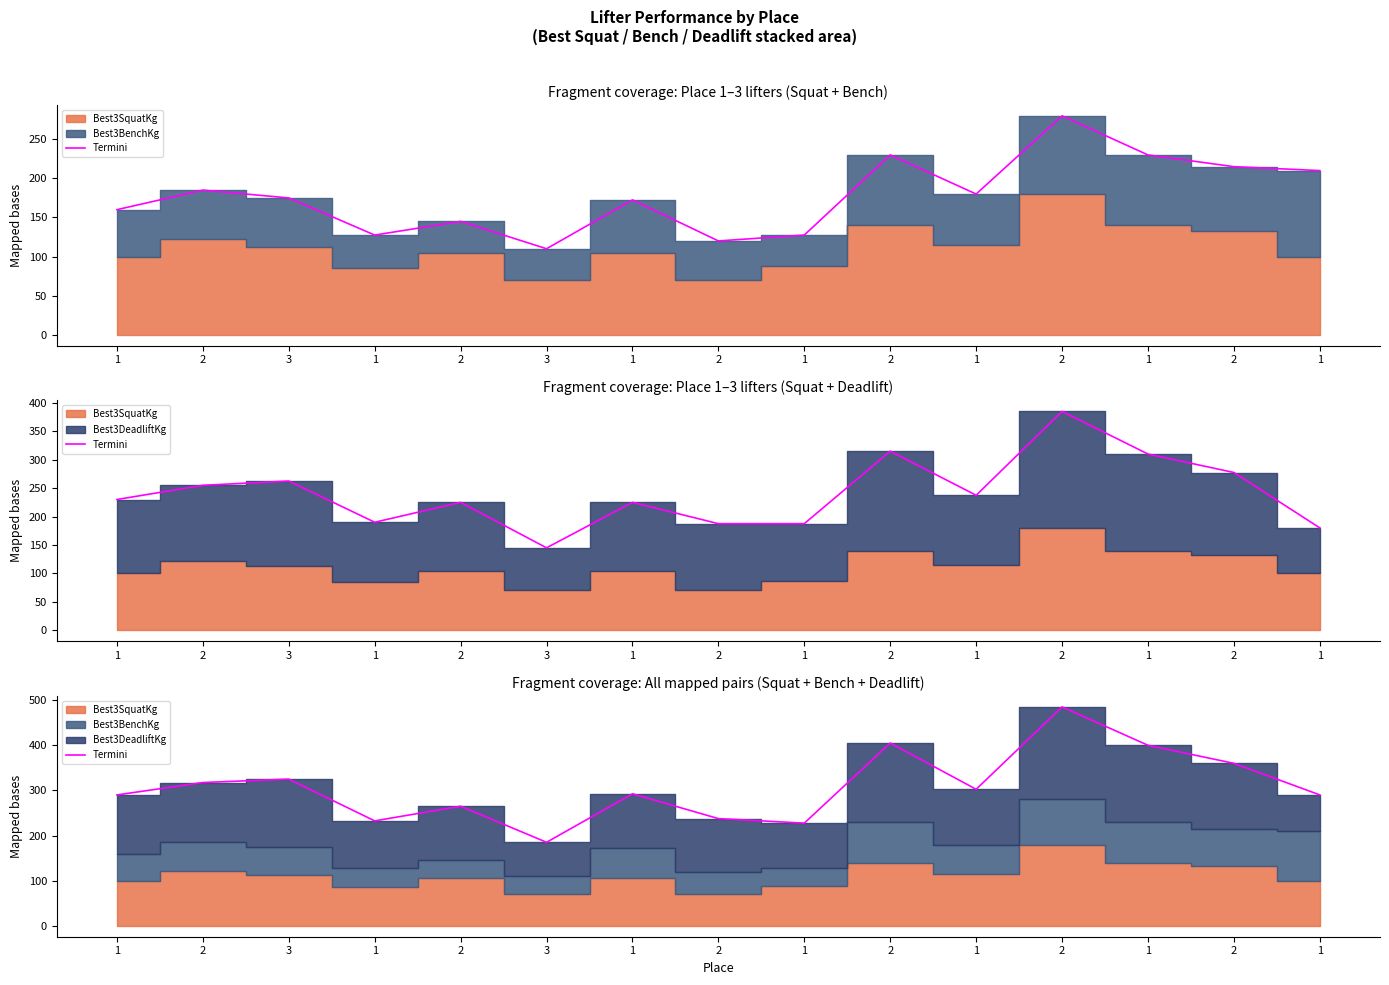

Is it true that the value at 2 is 487.6?

False